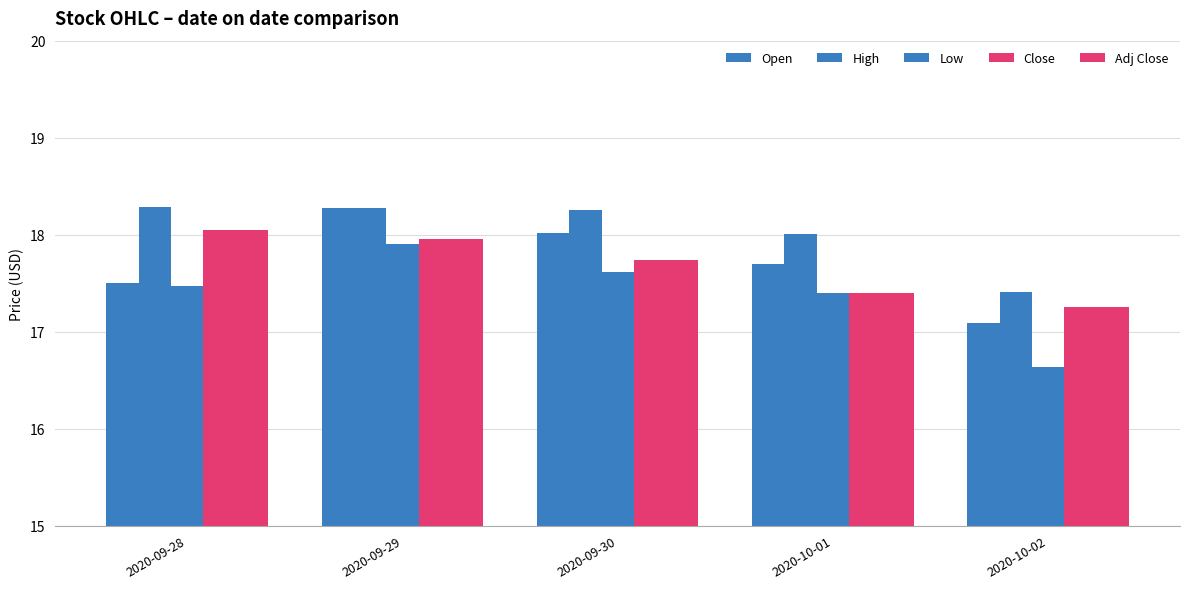

How many bars are there in each group?

5